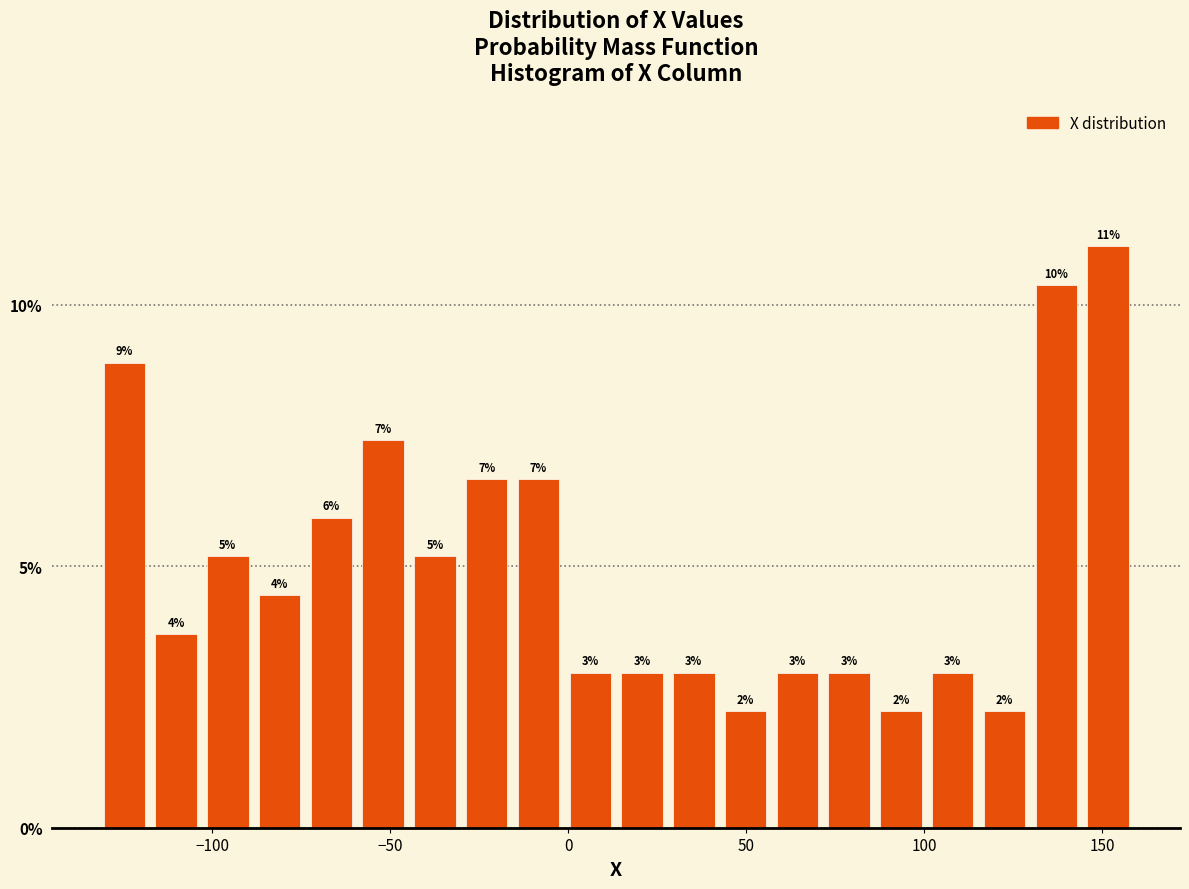

Read against the x-axis, roughly where is the centre of the tallest bar?

150